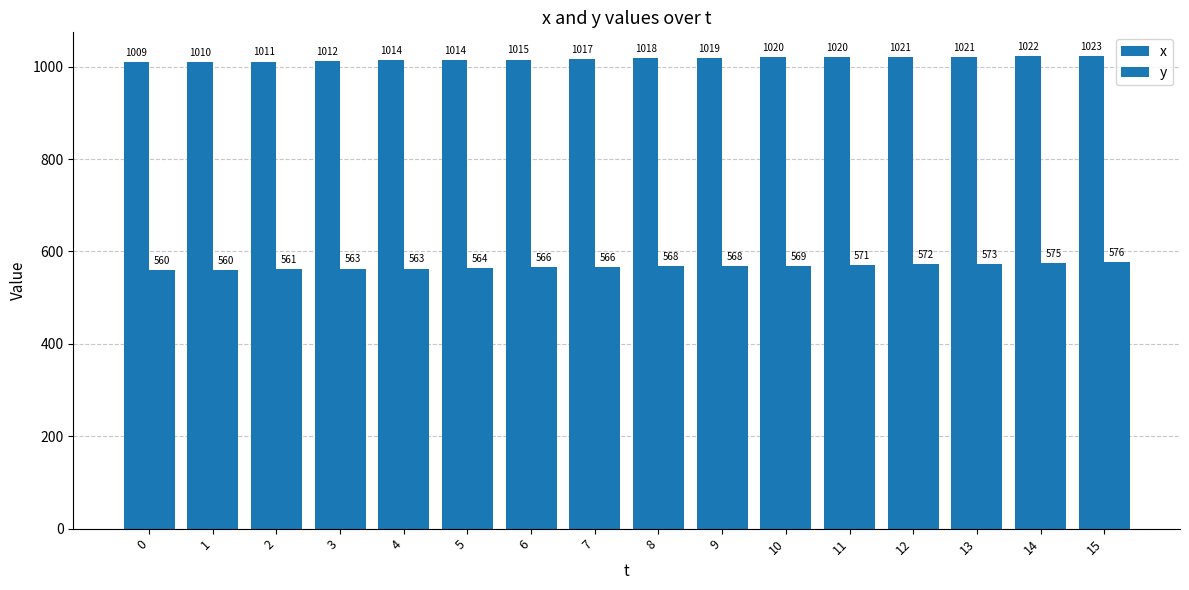

Does the chart contain any negative values?

No